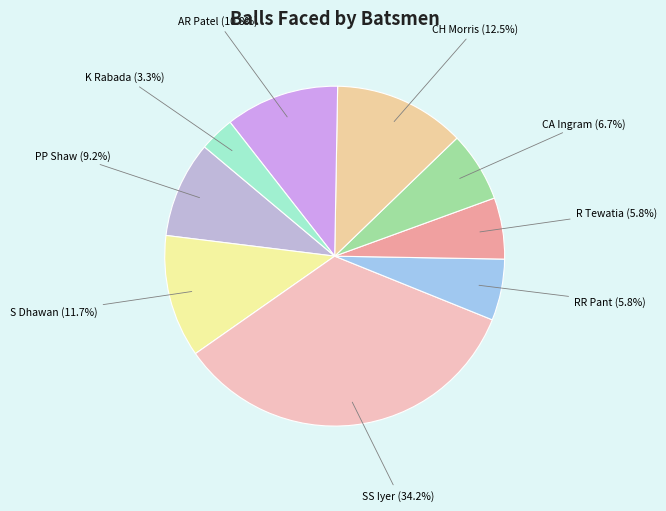

How many slices are in this pie chart?

9